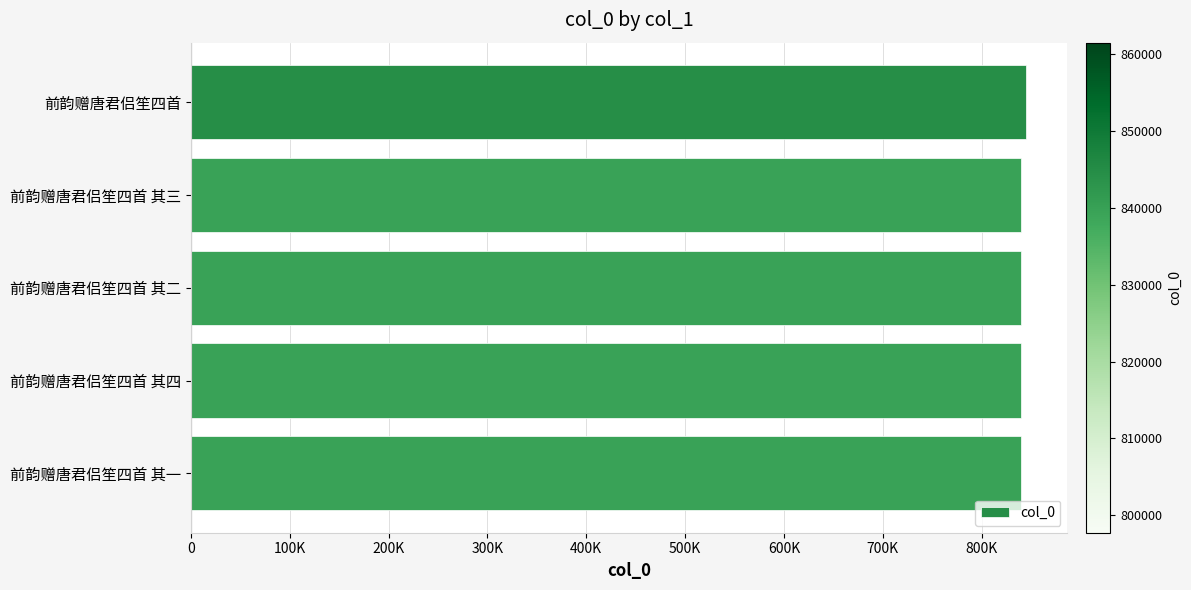

Does the chart contain any negative values?

No